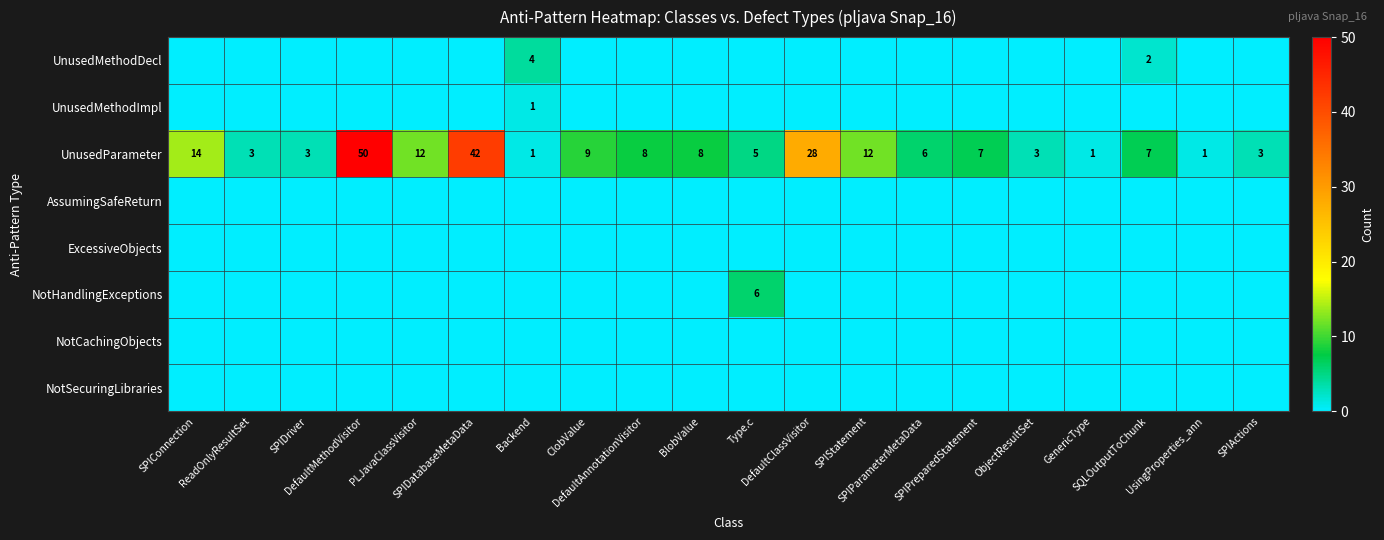

What is the difference between the maximum and second lowest values in the UnusedParameter series?

49